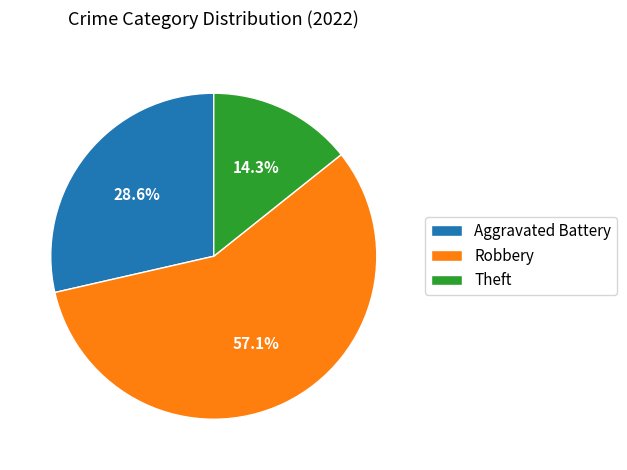

To the nearest percent, what percentage of the pie is Aggravated Battery?

29%